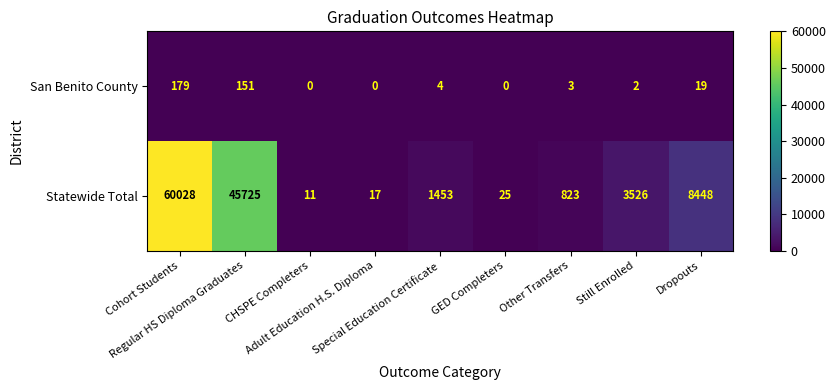

What is the average value of the Statewide Total series?

13340